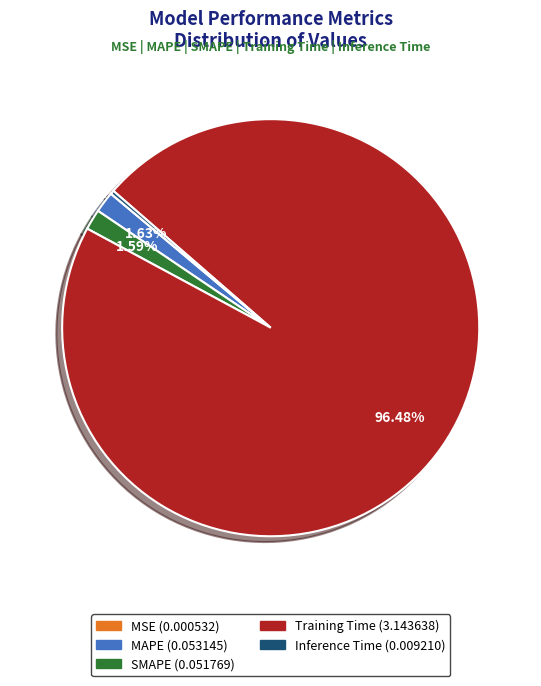

To the nearest percent, what is the combined percentage of Inference Time and SMAPE?

2%